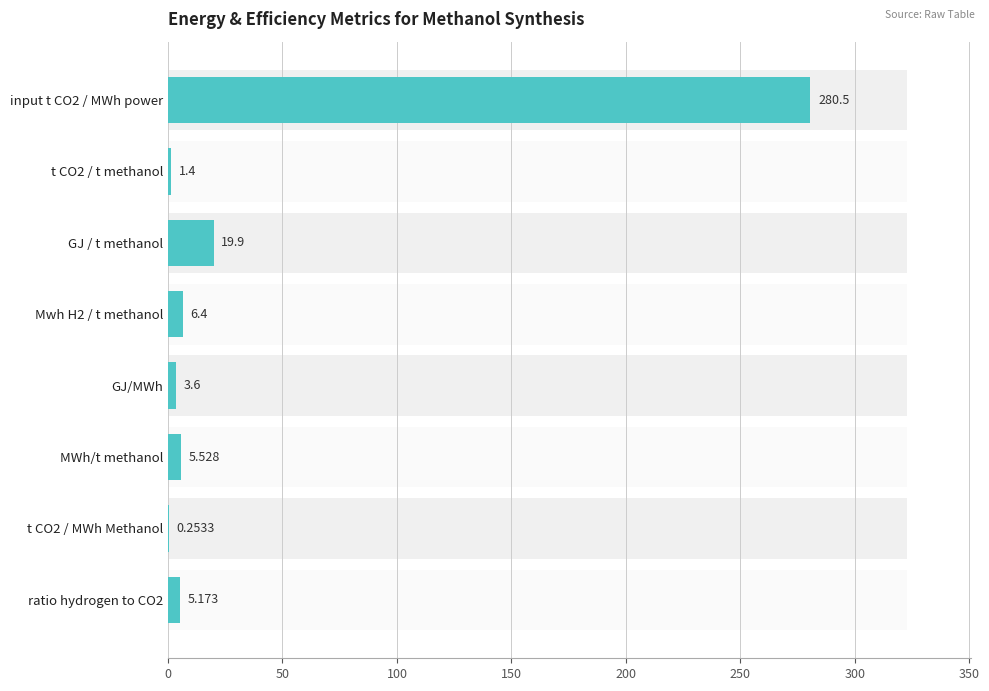

Reading right to left, extract all data points from this chart.

5.2	0.3	5.5	3.6	6.4	19.9	1.4	280.5